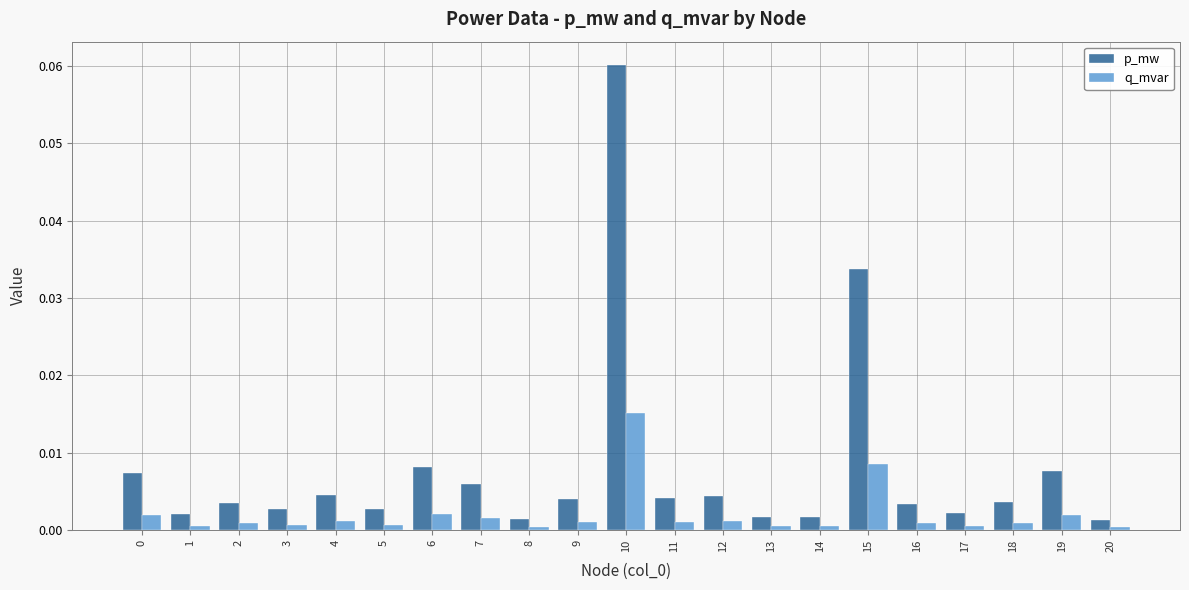

Which series has the largest total across all categories?

p_mw